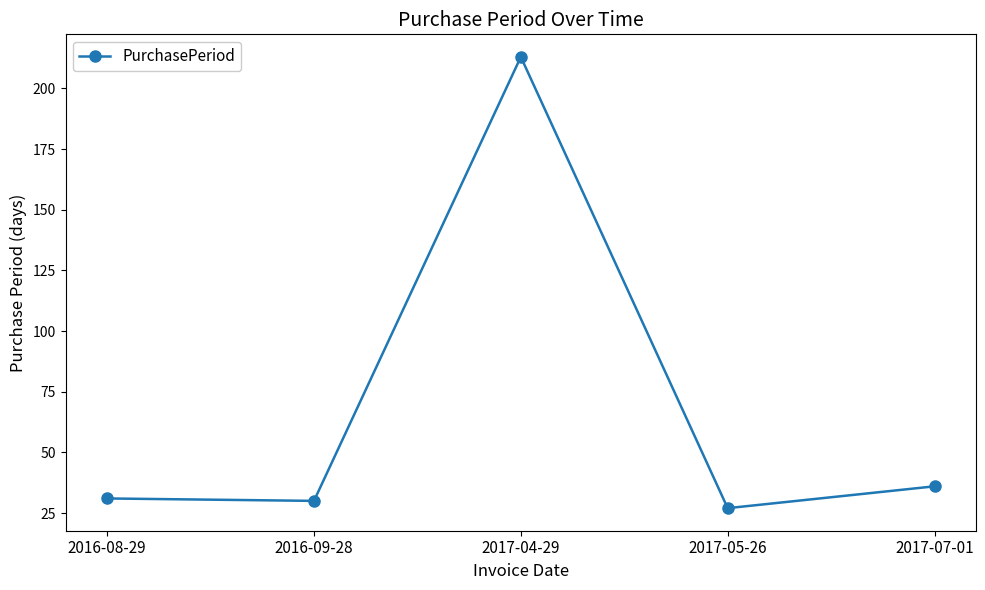

Reading right to left, extract all data points from this chart.

2017-07-01=36	2017-05-26=27	2017-04-29=213	2016-09-28=30	2016-08-29=31